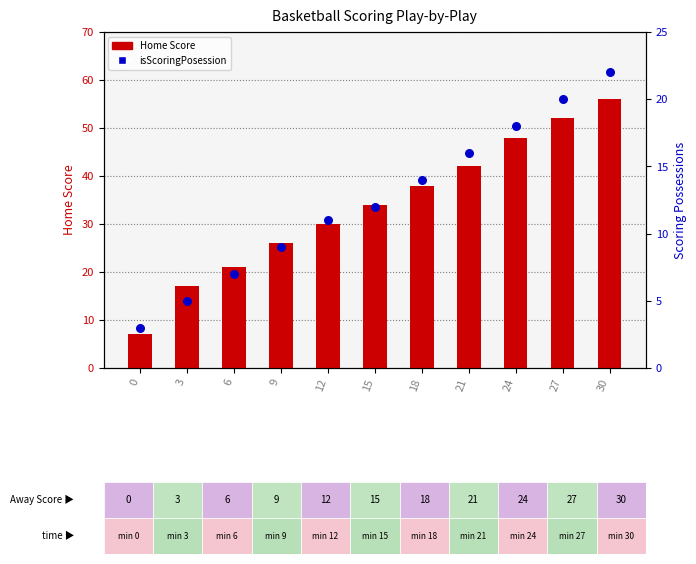

Which series has the largest Y range (max minus min)?

Home Score